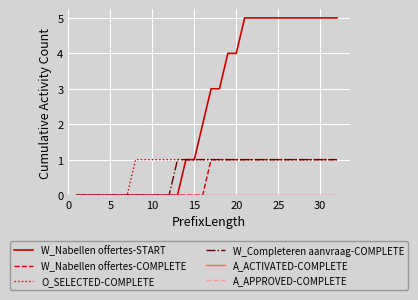

Does the chart have visible grid lines?

Yes